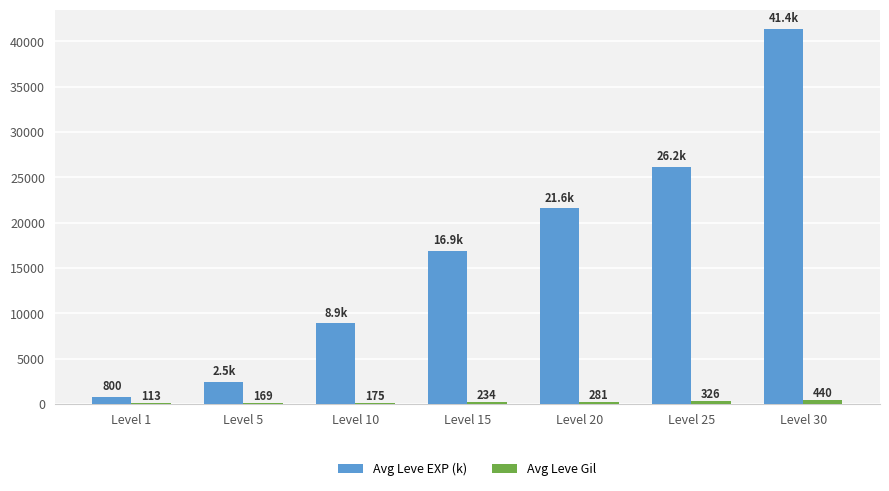

Reading left to right, list all the values displayed in this chart.

Avg Leve EXP (k): 800	2490	8930	16920	21600	26160	41410
Avg Leve Gil: 113	169	175	234	281	326	440